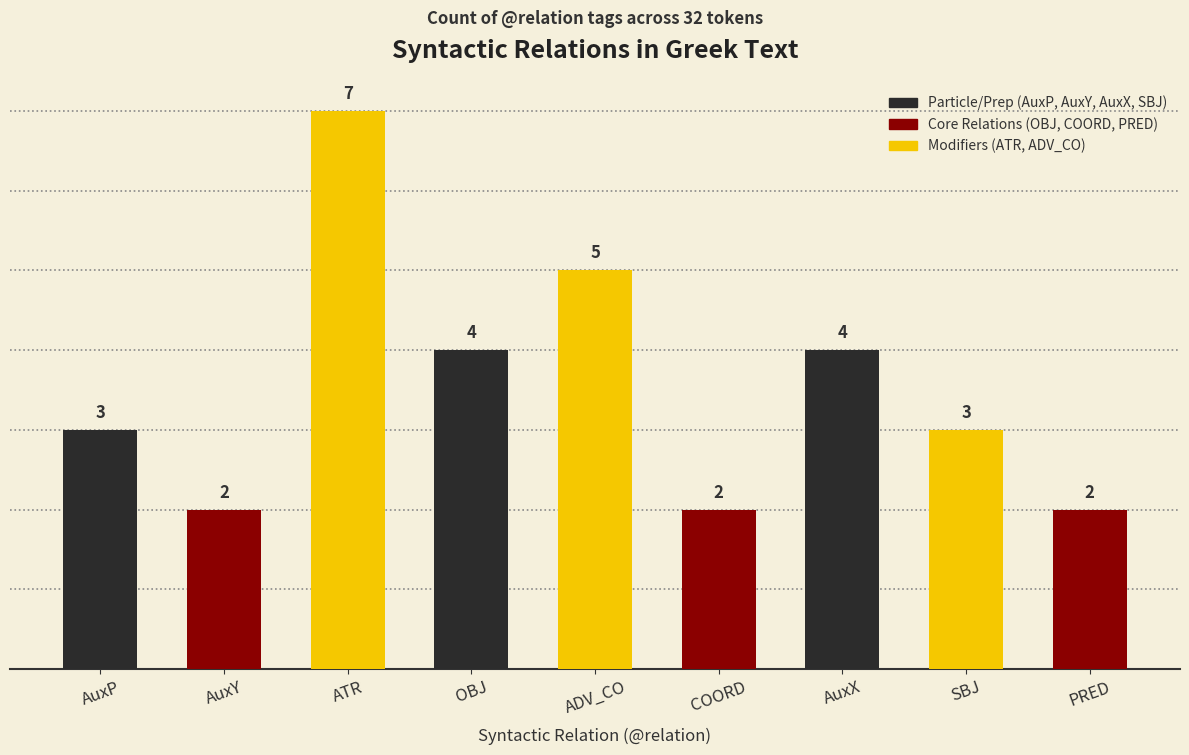

Is it true that the value at PRED is 1?

False